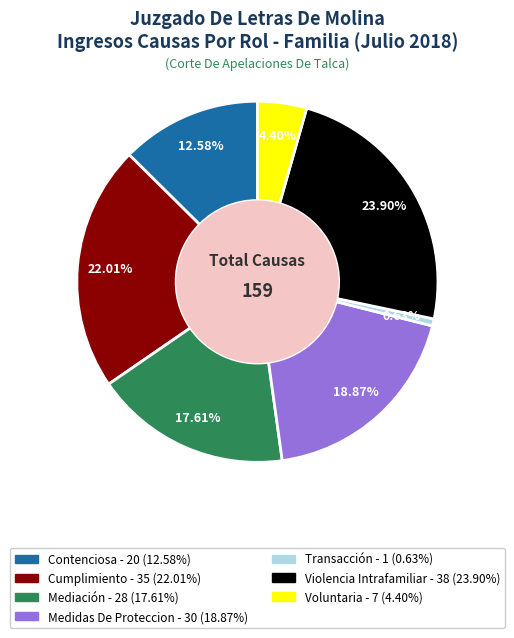

Is there any slice that represents more than half of the pie?

No